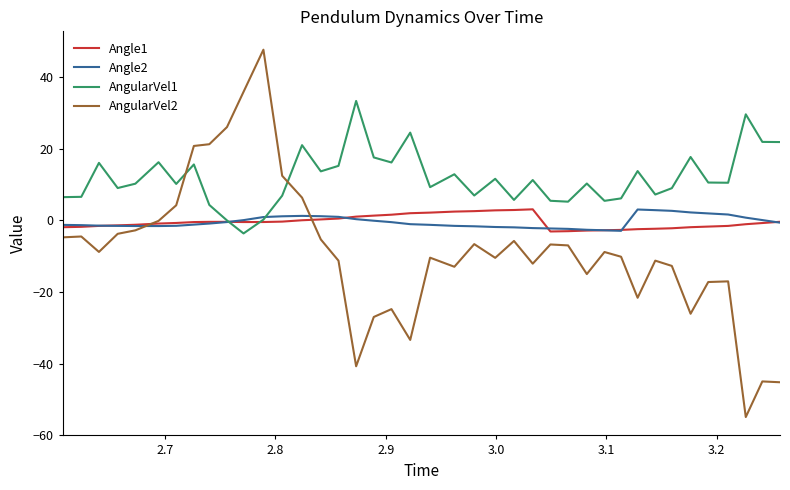

Which series has the widest spread of values?

AngularVel2